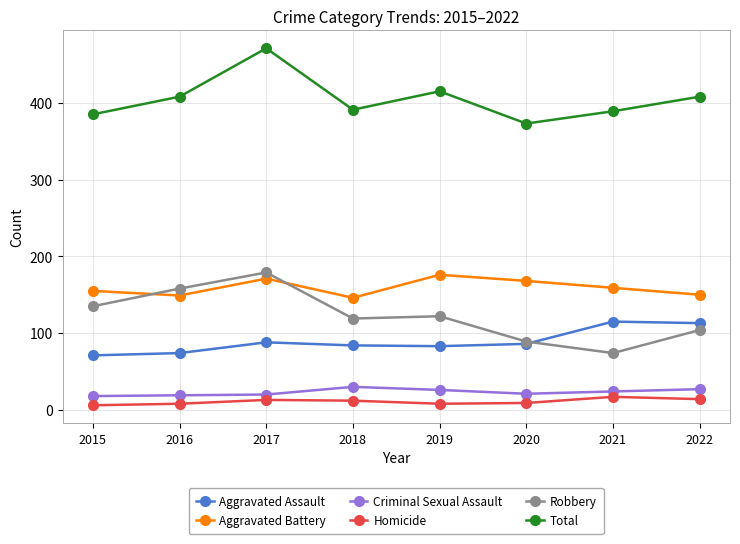

True or false: Total and Aggravated Assault cross at least once.

False